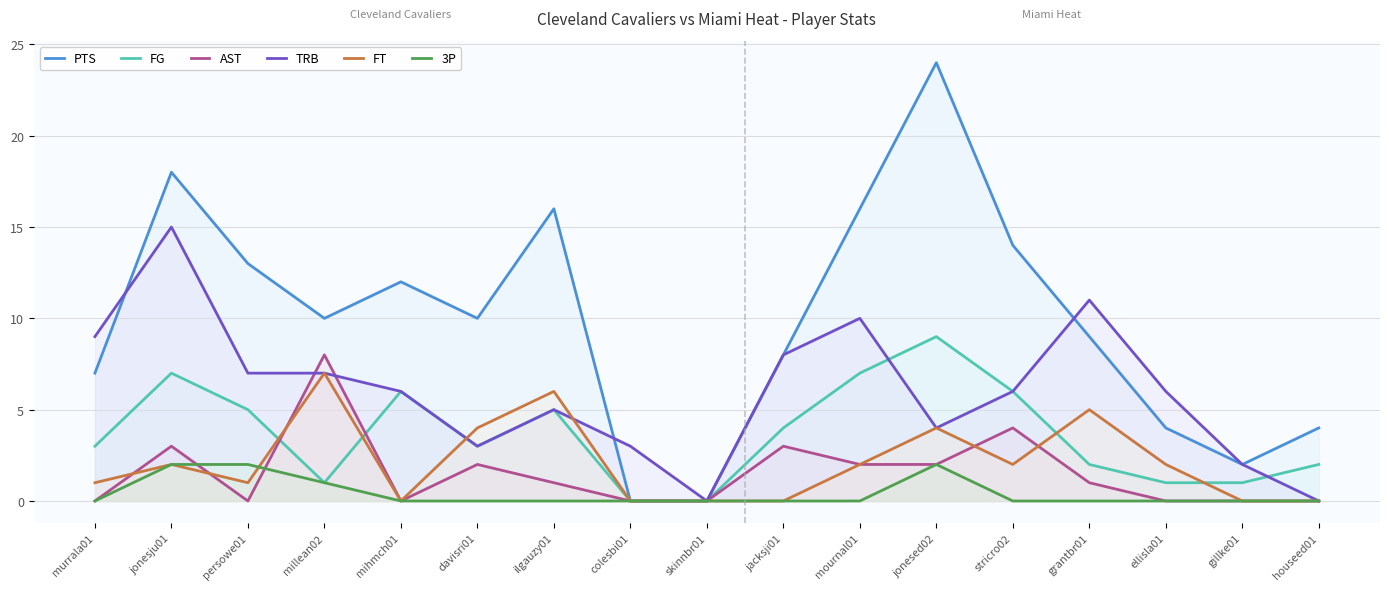

Which label corresponds to the largest value in the chart?

jonesed02